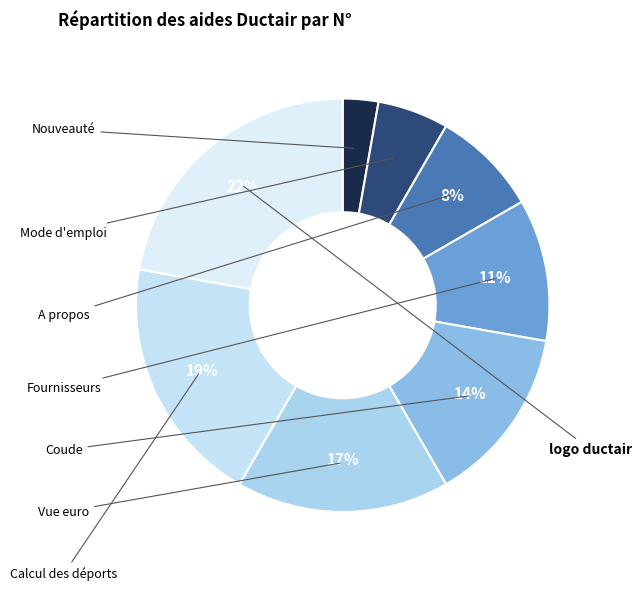

What is the smallest slice in the pie chart?

Nouveauté